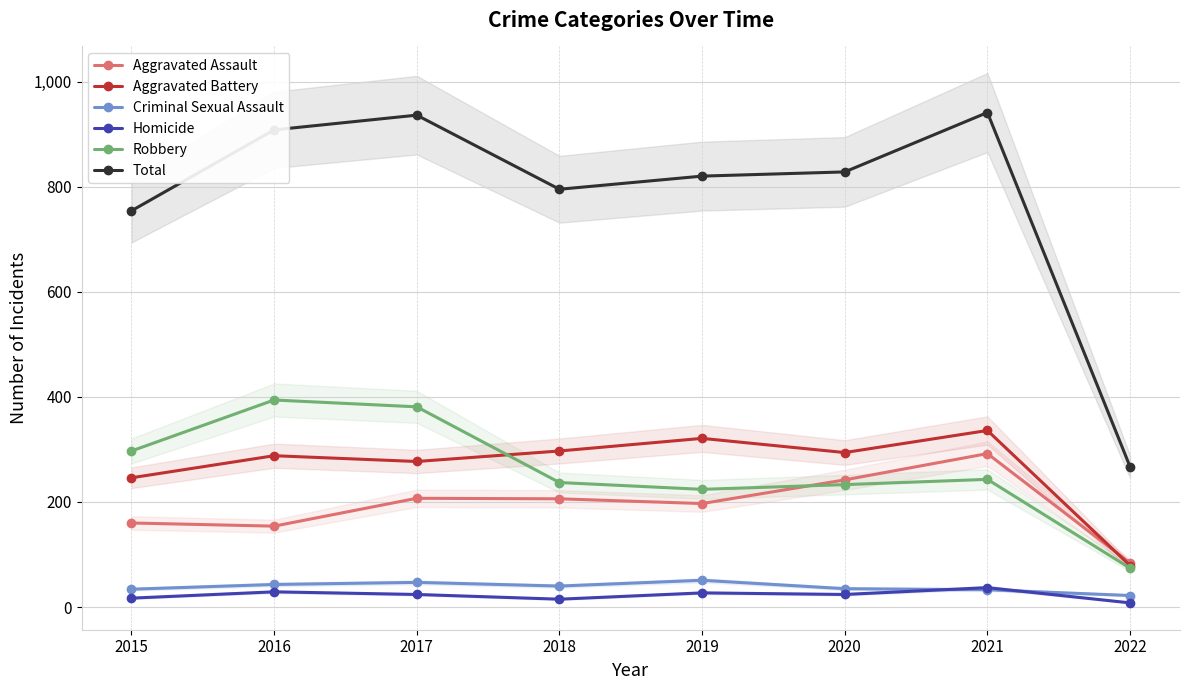

How many lines are shown in the chart?

6